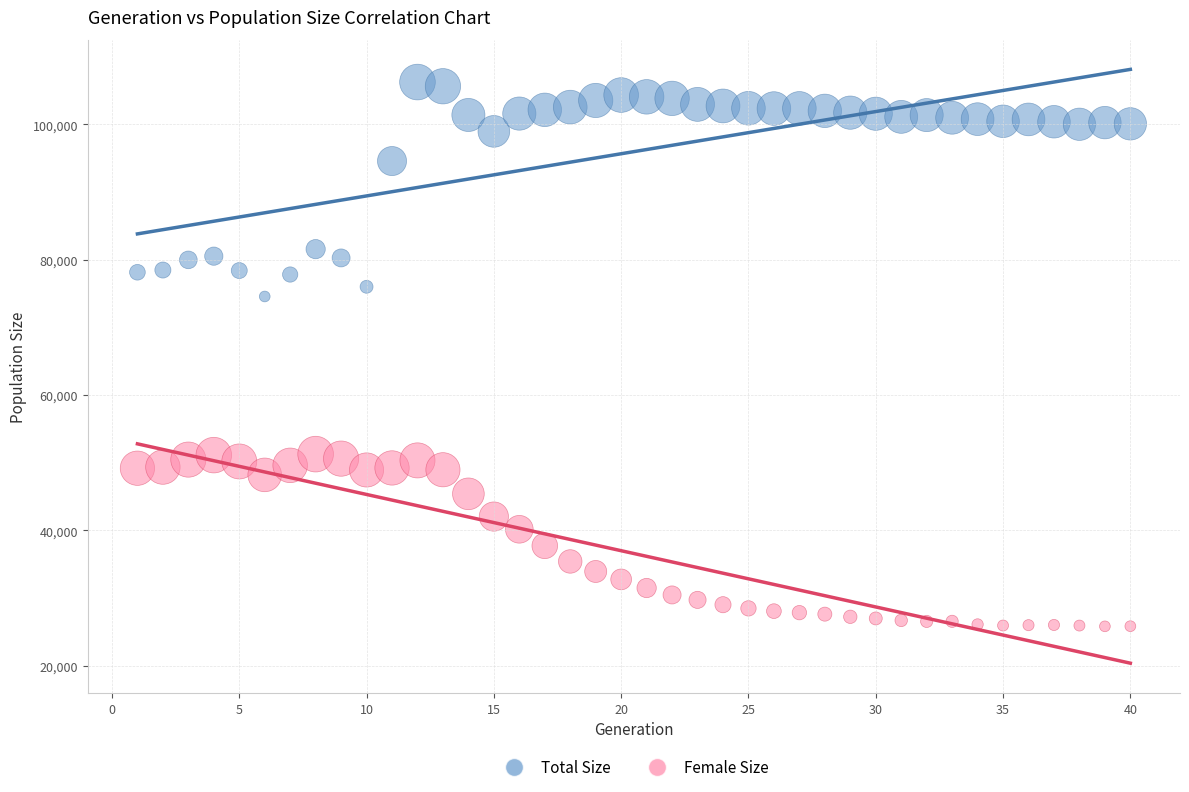

In the Total Size series, what Y value is closest to 90421?

94591